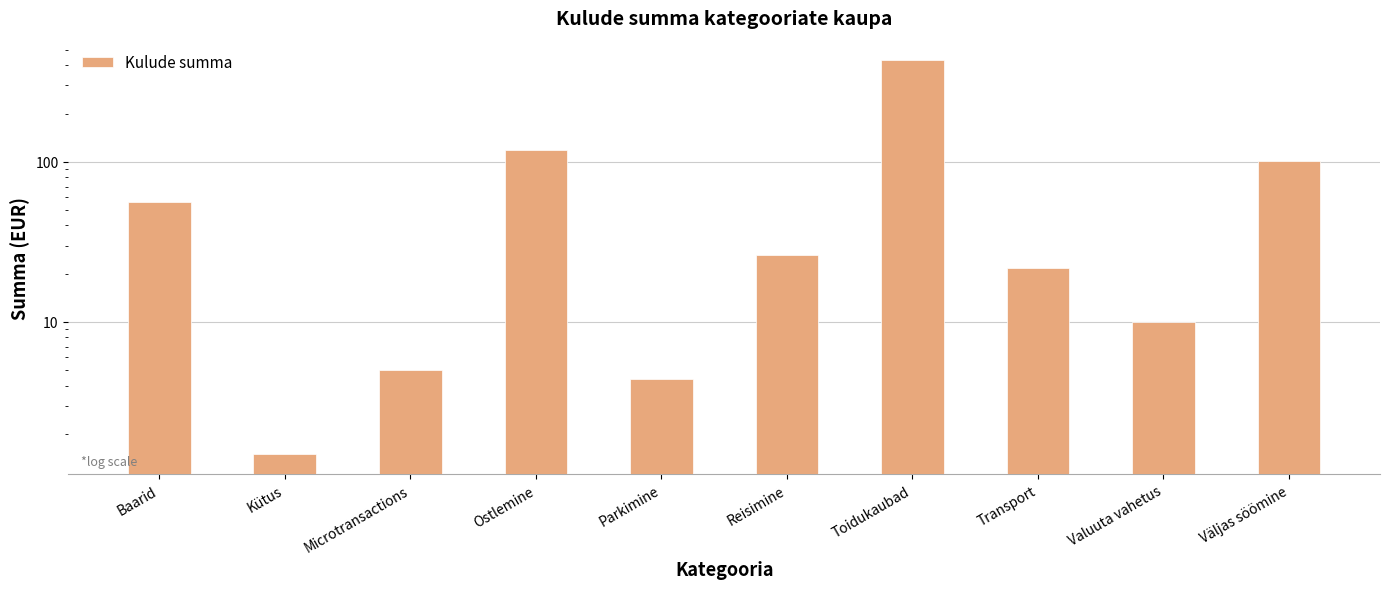

Reading left to right, what are all the values shown in this chart?

Baarid=56.0	Kütus=1.5	Microtransactions=5.0	Ostlemine=119.0	Parkimine=4.4	Reisimine=26.0	Toidukaubad=429.3	Transport=21.6	Valuuta vahetus=10.0	Väljas söömine=101.2